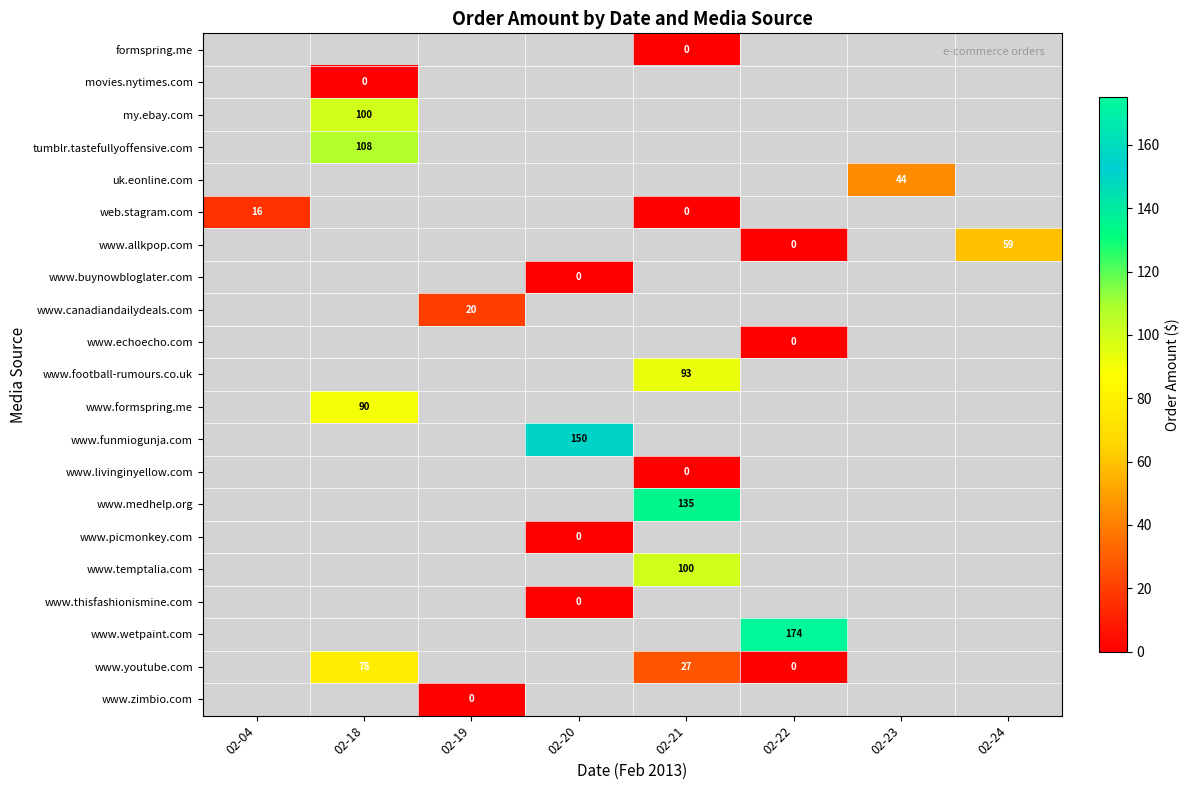

At how many categories does at least one series exceed 107?

4